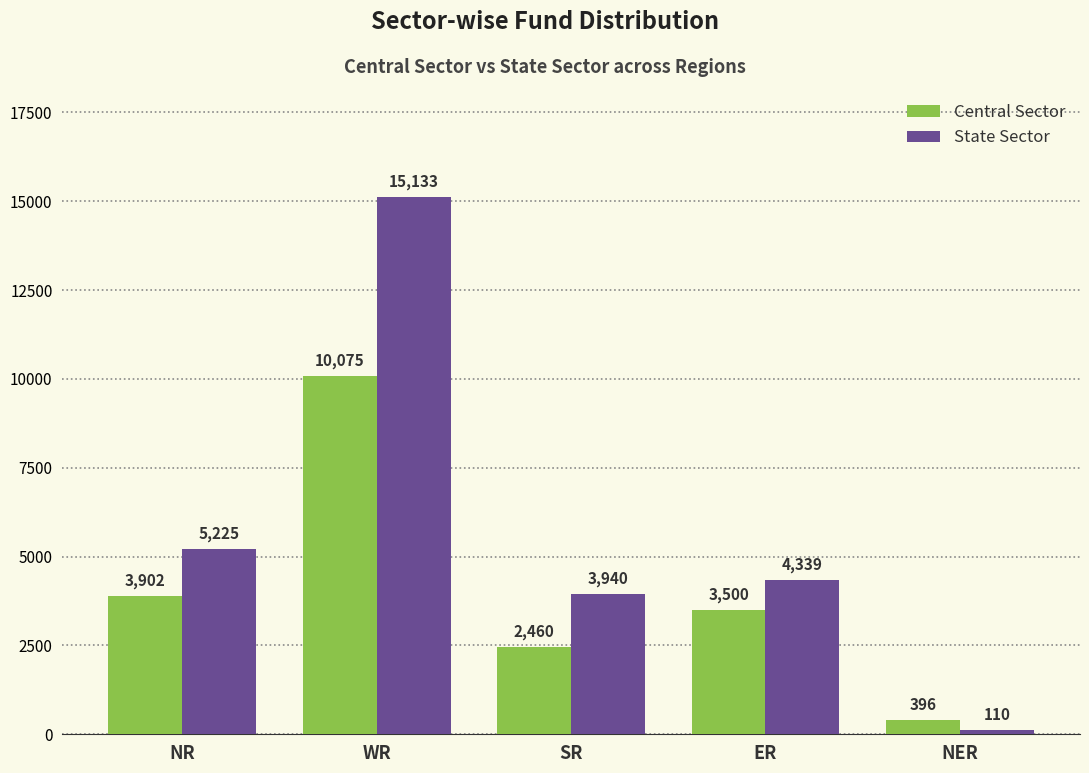

Is it true that Central Sector equals 10075 at WR?

True